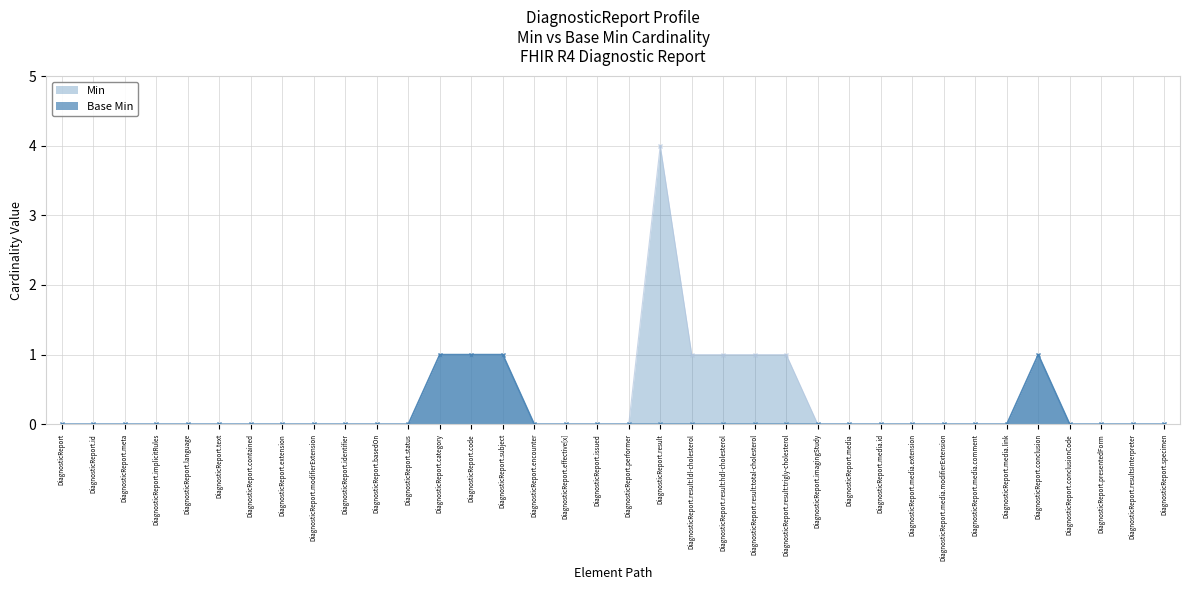

List the series in order of their overall mean, lowest first.

Base Min, Min